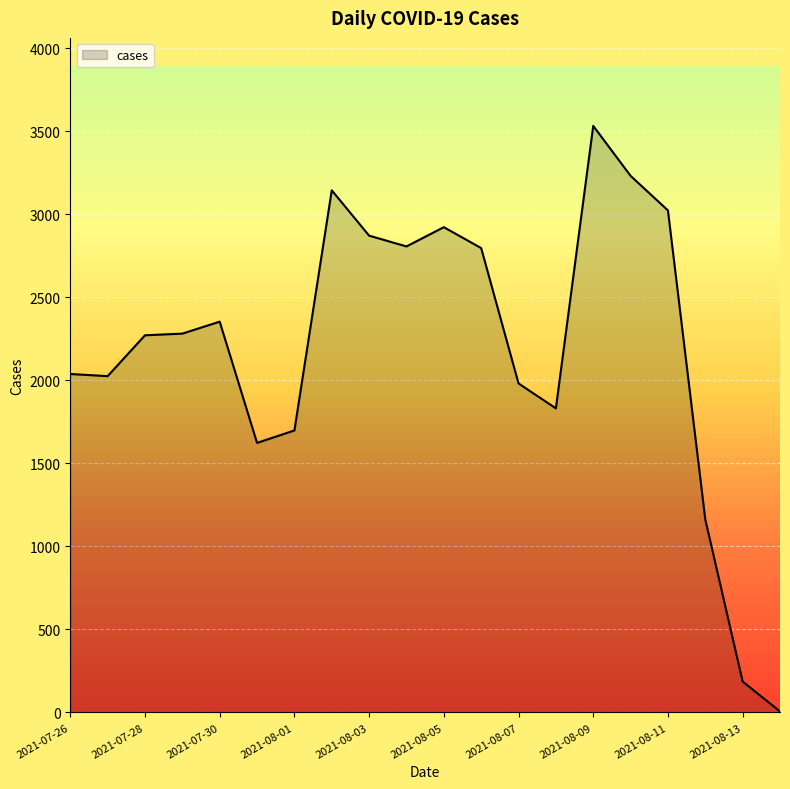

How many lines are shown in the chart?

1